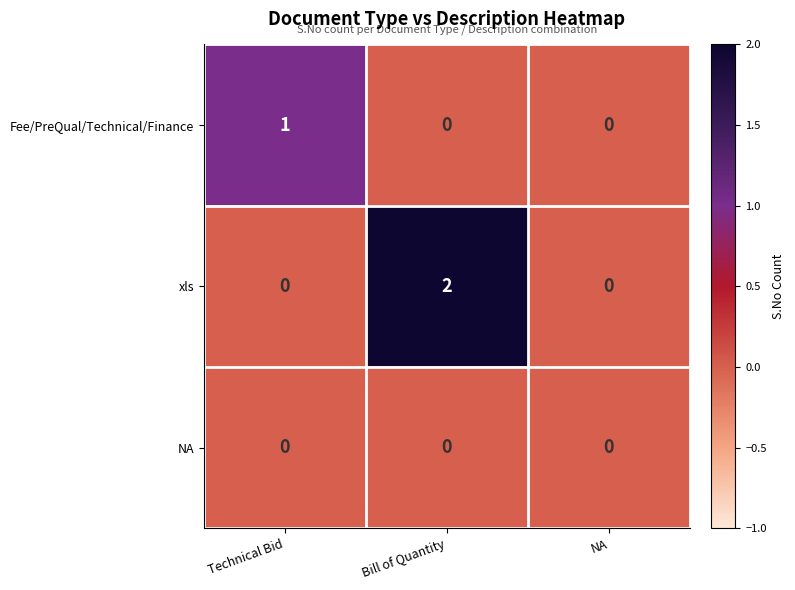

What is the difference between the highest and lowest values at Bill of Quantity?

2